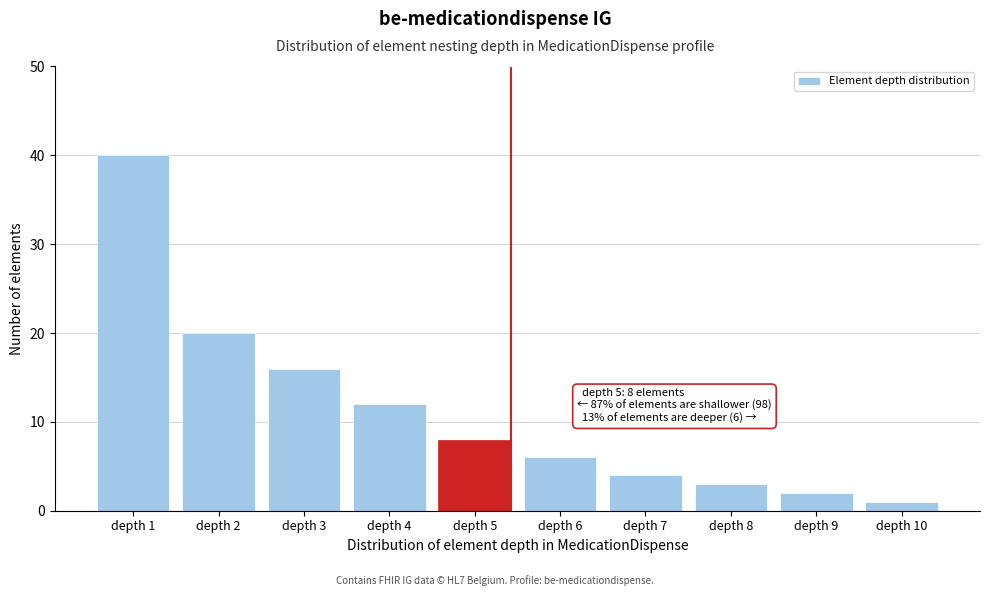

Reading left to right, what are all the values shown in this chart?

40	20	16	12	8	6	4	3	2	1